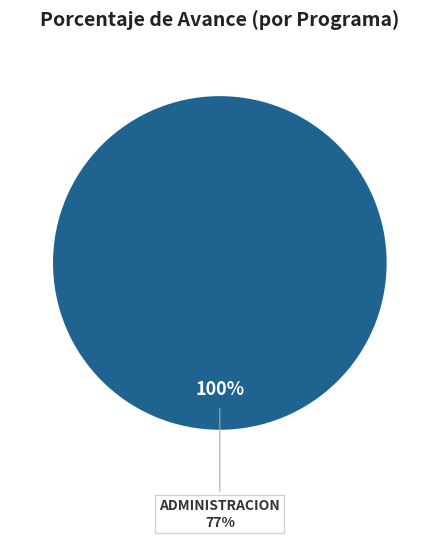

Does any single category account for the majority?

Yes